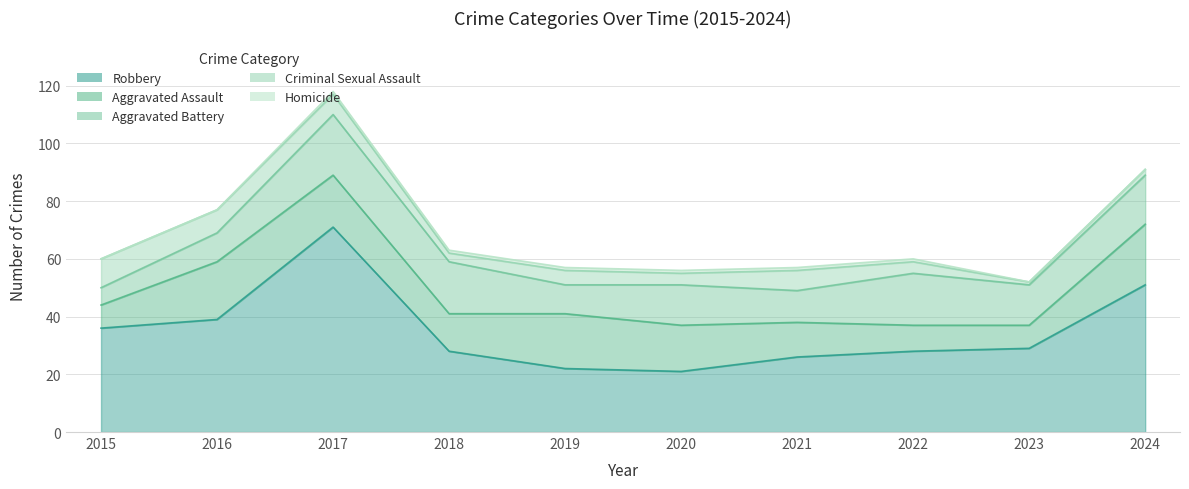

What is the sum of the Criminal Sexual Assault values at 2023 and 2018?

4